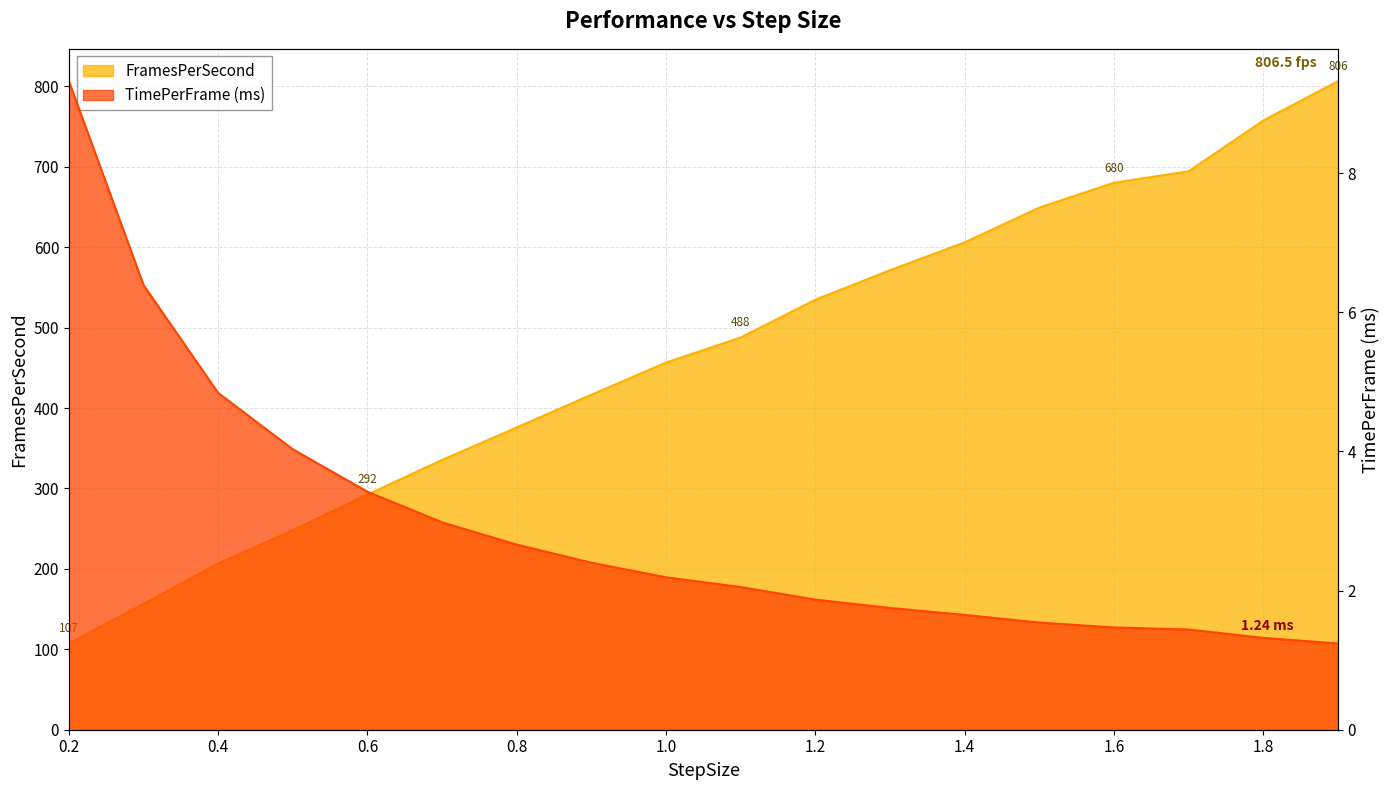

What is the label of the 3rd point from the right?

1.7